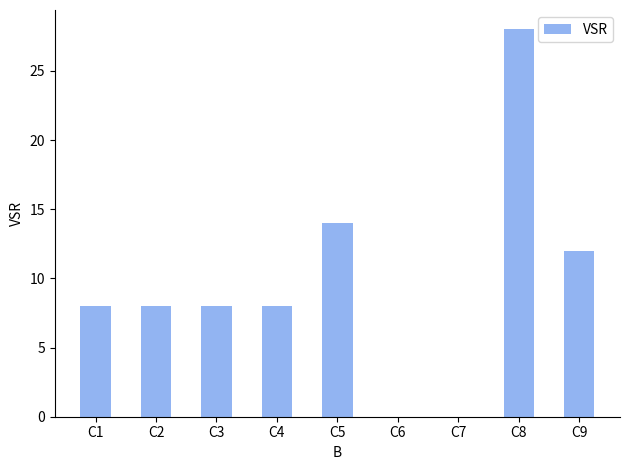

What is the difference between the values at C5 and C3?

6